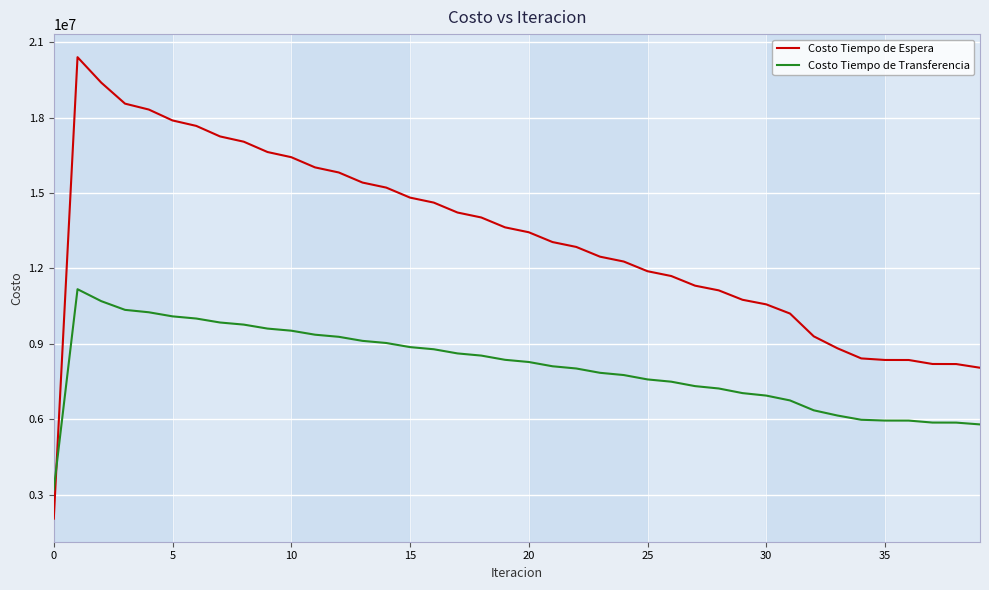

Which series has the widest spread of values?

Costo Tiempo de Espera